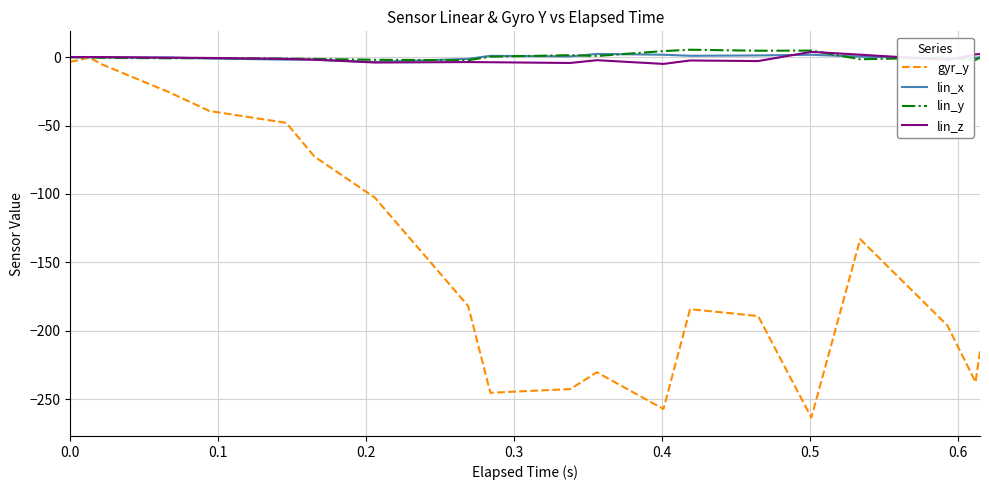

Which series has the widest spread of values?

gyr_y